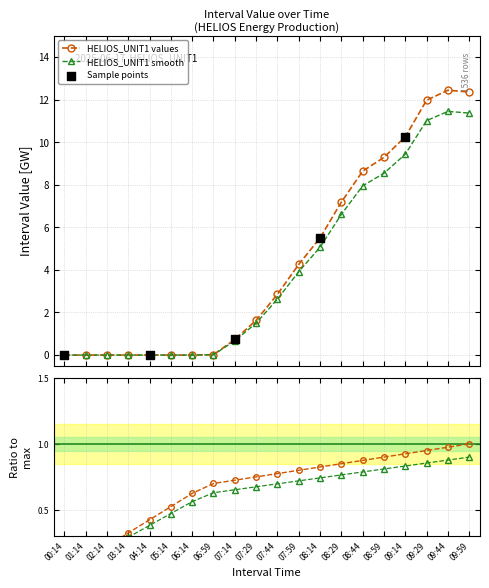

Is the value of HELIOS_UNIT1 at 07:44 greater than the value of Interval Number at 05:14?

Yes